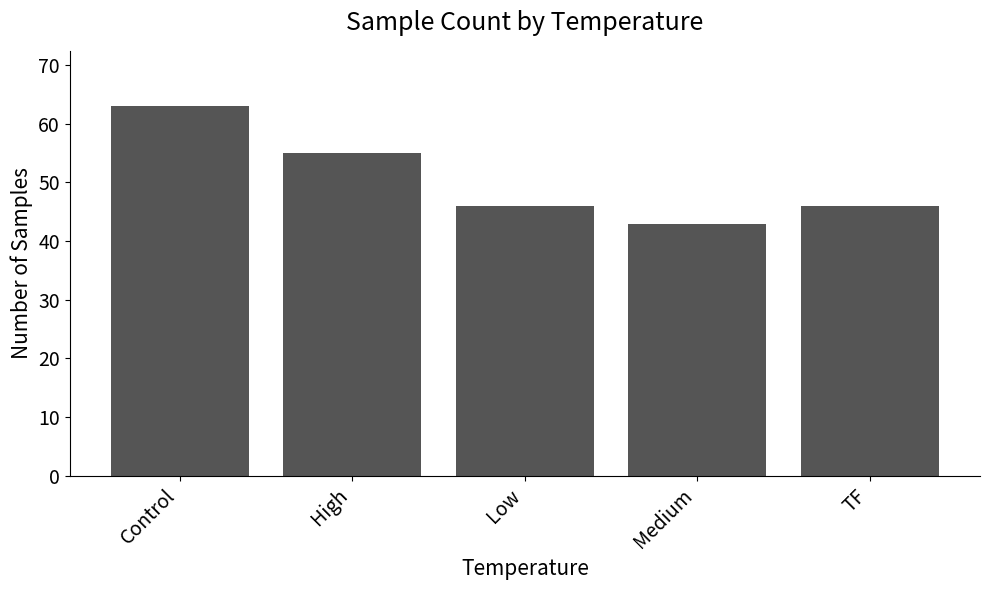

What is the average value?

51